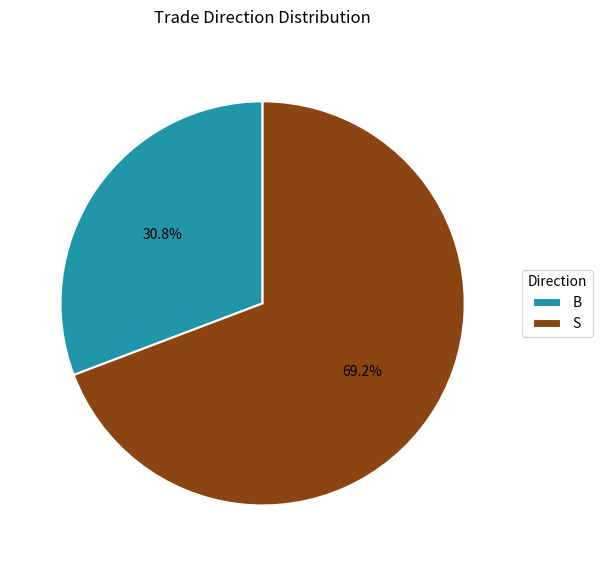

Does S account for over 50% of the chart?

Yes